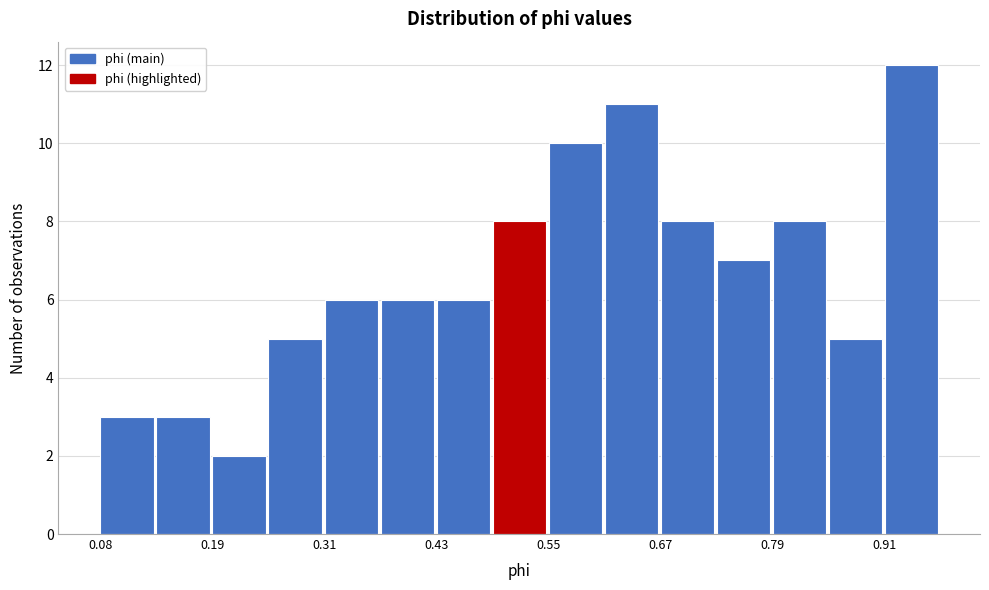

Read against the x-axis, roughly where is the centre of the tallest bar?

0.94